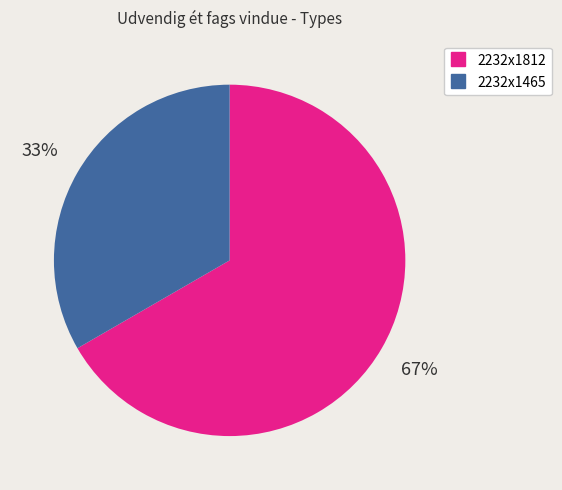

What is the ratio of the value at 2232x1812 to the value at 2232x1465?

2.0